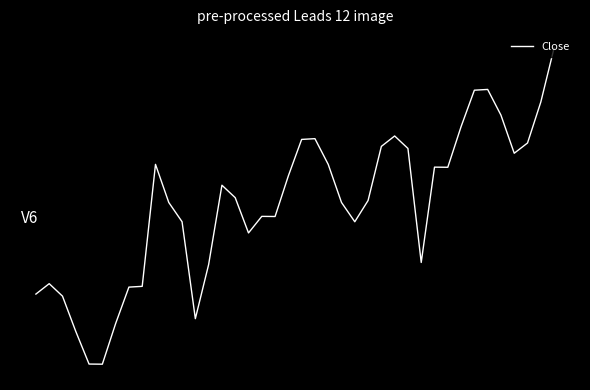

Does the chart have visible grid lines?

No